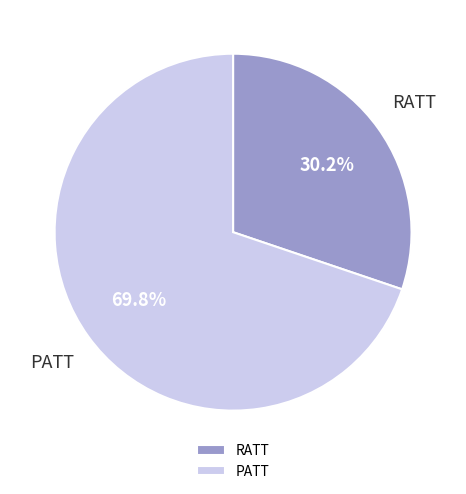

To the nearest percent, what percentage of the pie is RATT?

30%